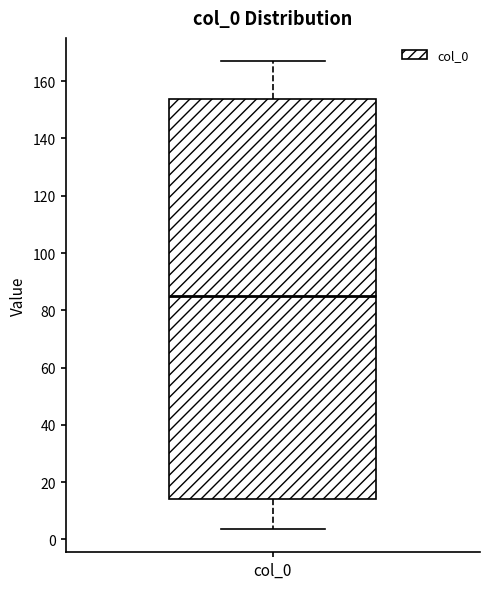

Transcribe this box plot: give where the median line is, the range the box spans, and where the two whiskers end, as read against the y-axis. The values are not printed on the chart, so give them approximately, as read against the axis.

median 86, box 14 to 154, whiskers 4 to 166